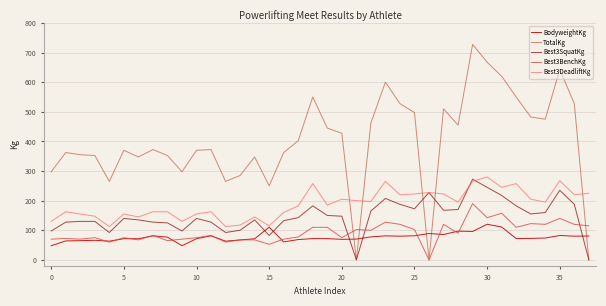

What is the maximum value for BodyweightKg?

120.3